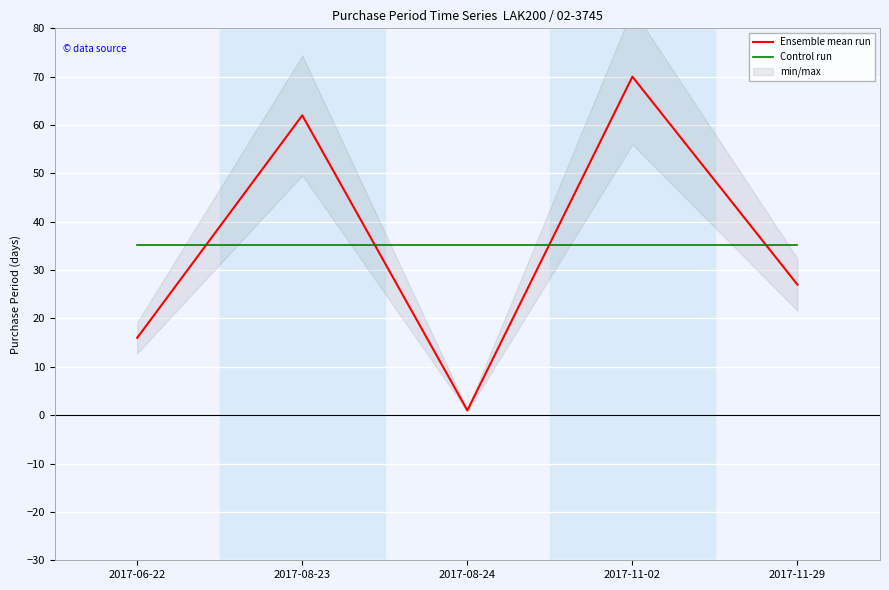

What is the average value of the Ensemble mean run series?

35.2